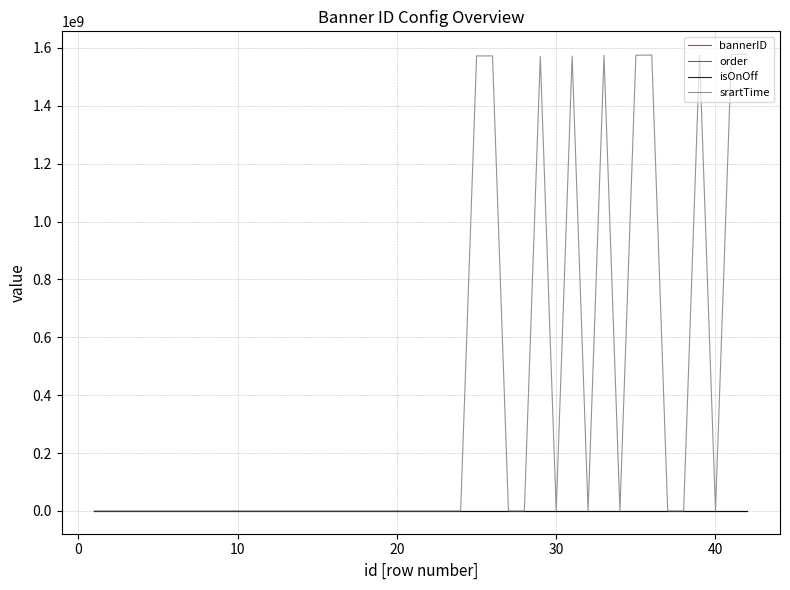

How many lines are shown in the chart?

4